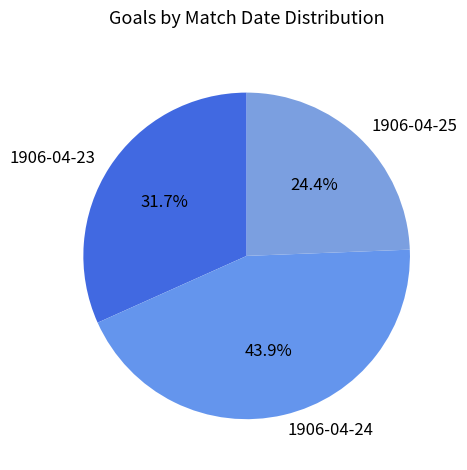

Which category has the smallest portion of the pie?

1906-04-25